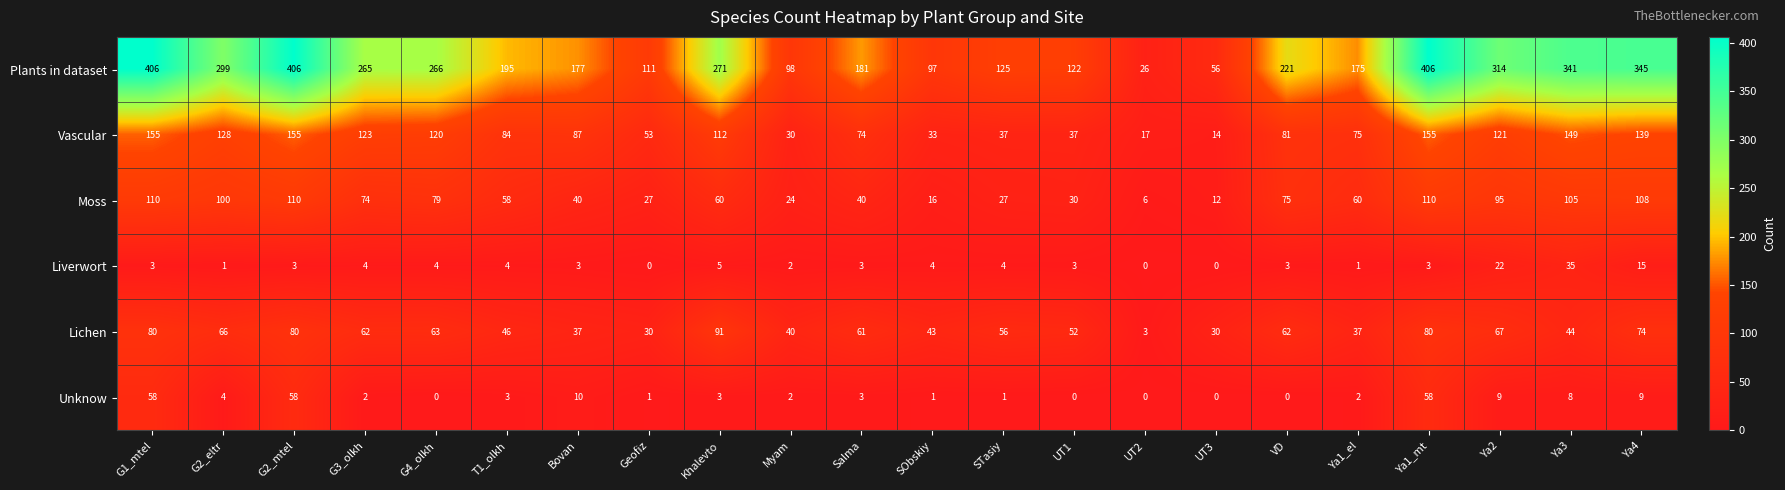

What is the maximum value shown in the chart?

406